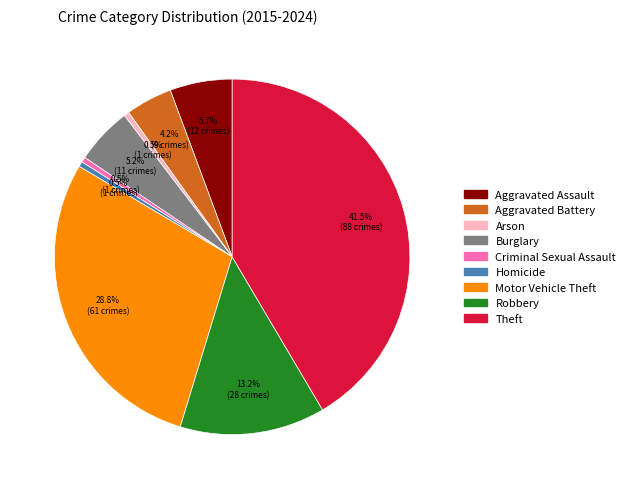

Is Theft the majority of the pie?

No